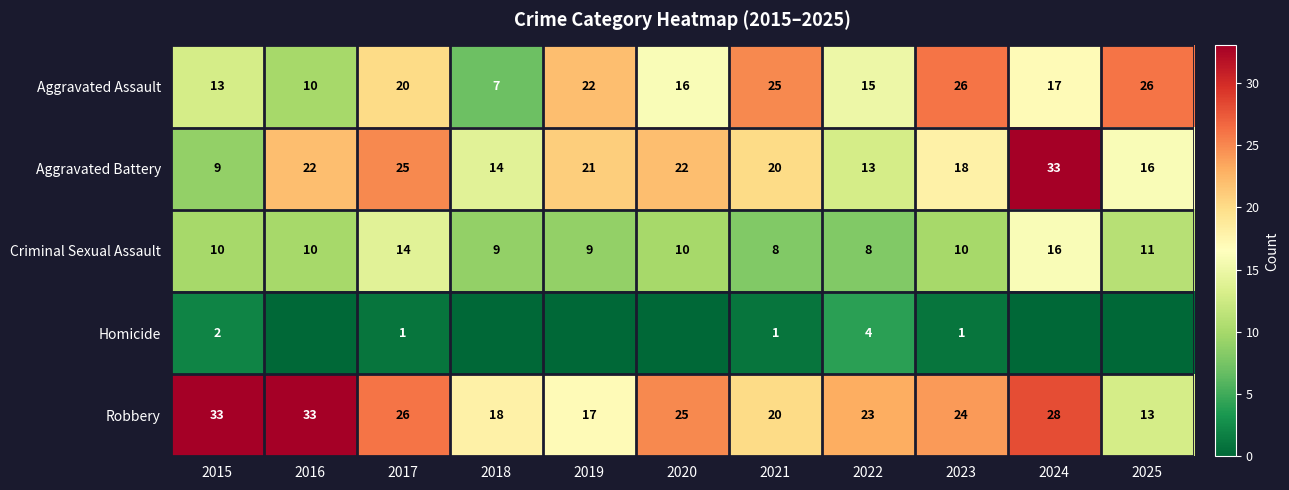

How many categories are shown in the chart?

11